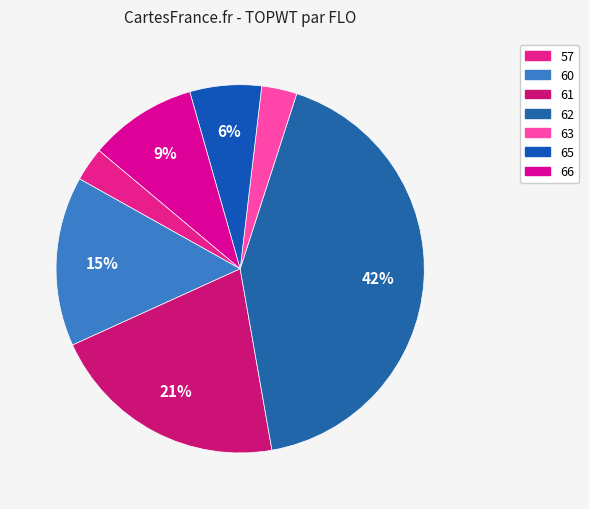

How many slices are in this pie chart?

7